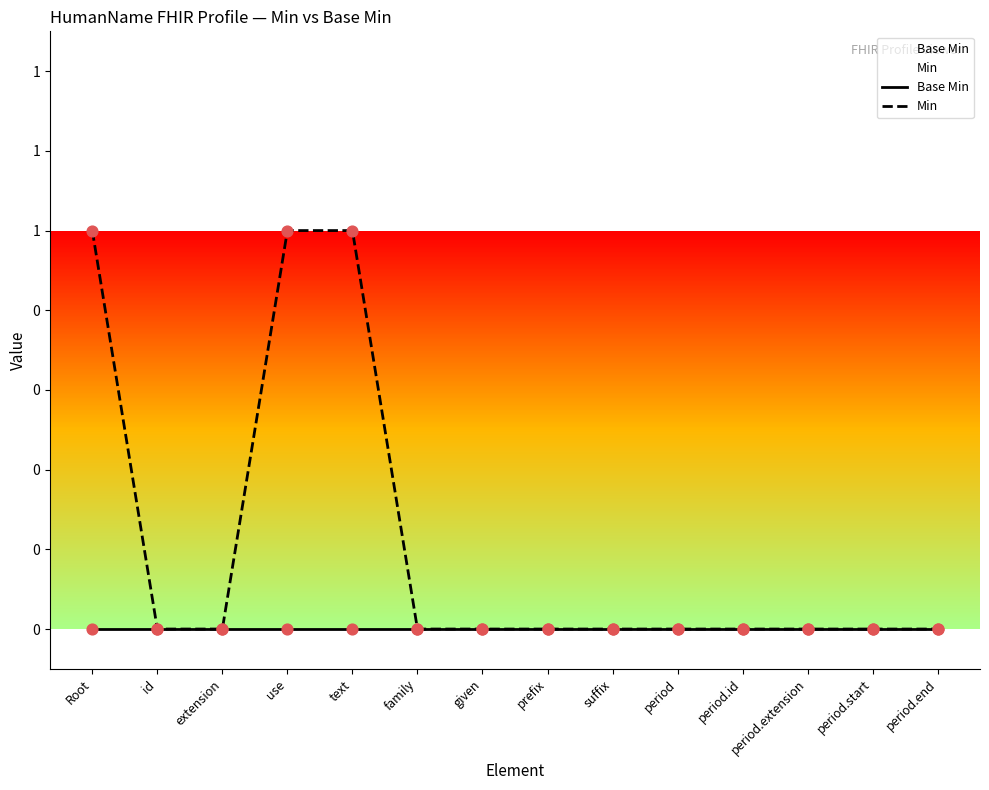

At which category is the sum across all series the highest?

Root